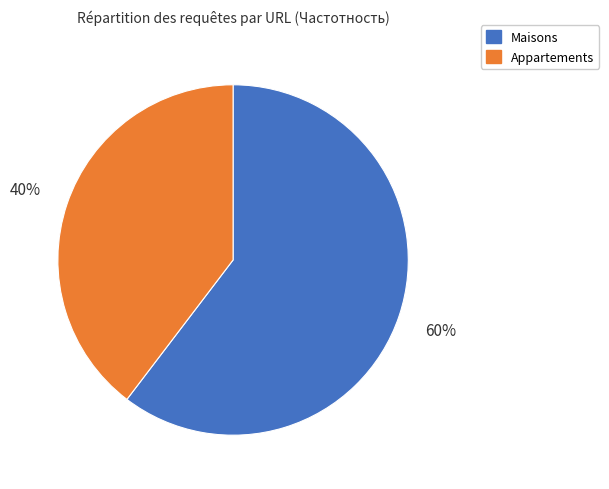

How many slices are in this pie chart?

2